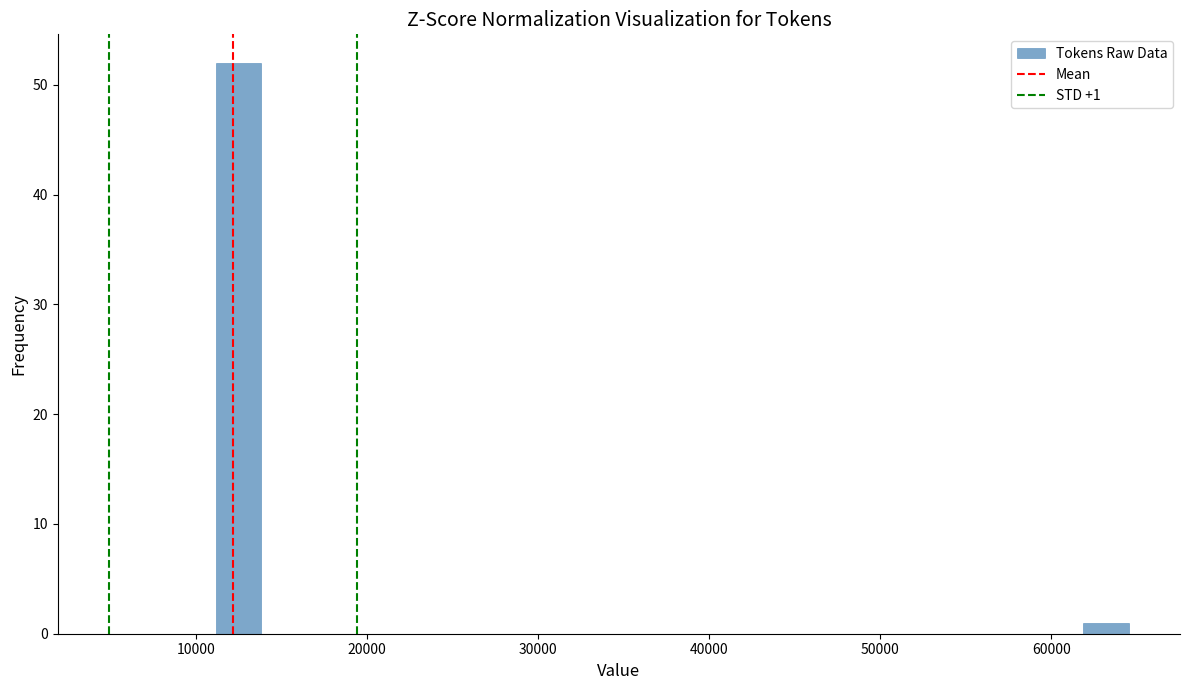

Around what value on the x-axis is the tallest bar? Give the approximate position of its centre, as read against the axis.

13000